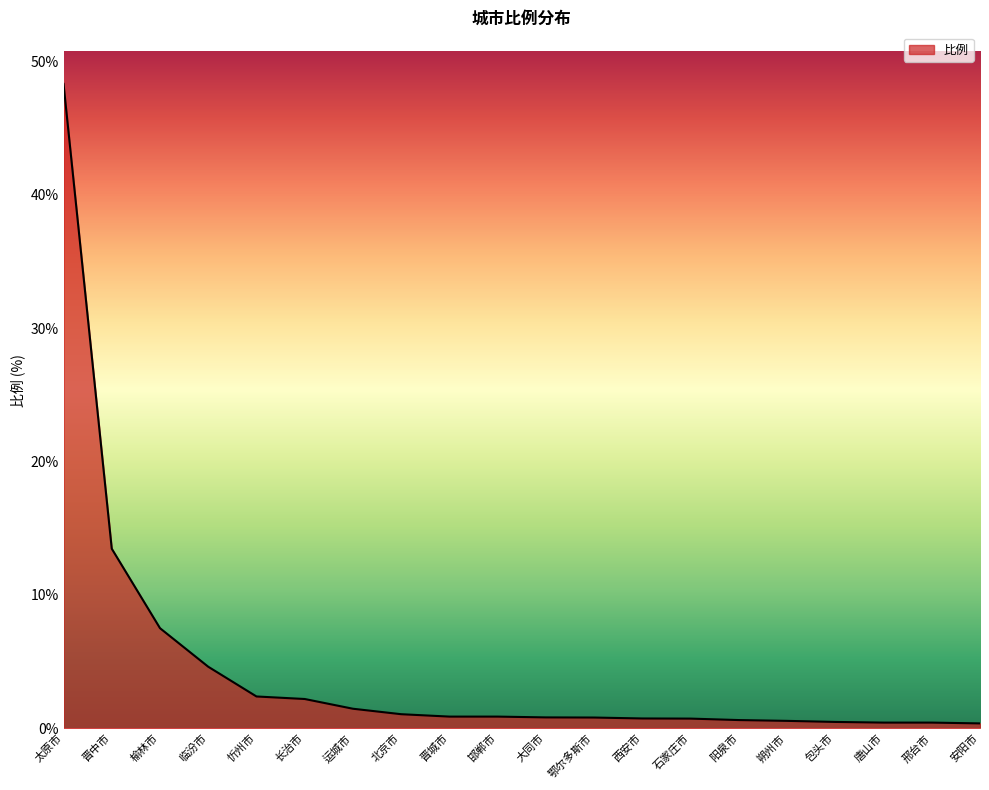

At which category does the chart reach its peak across all series?

太原市